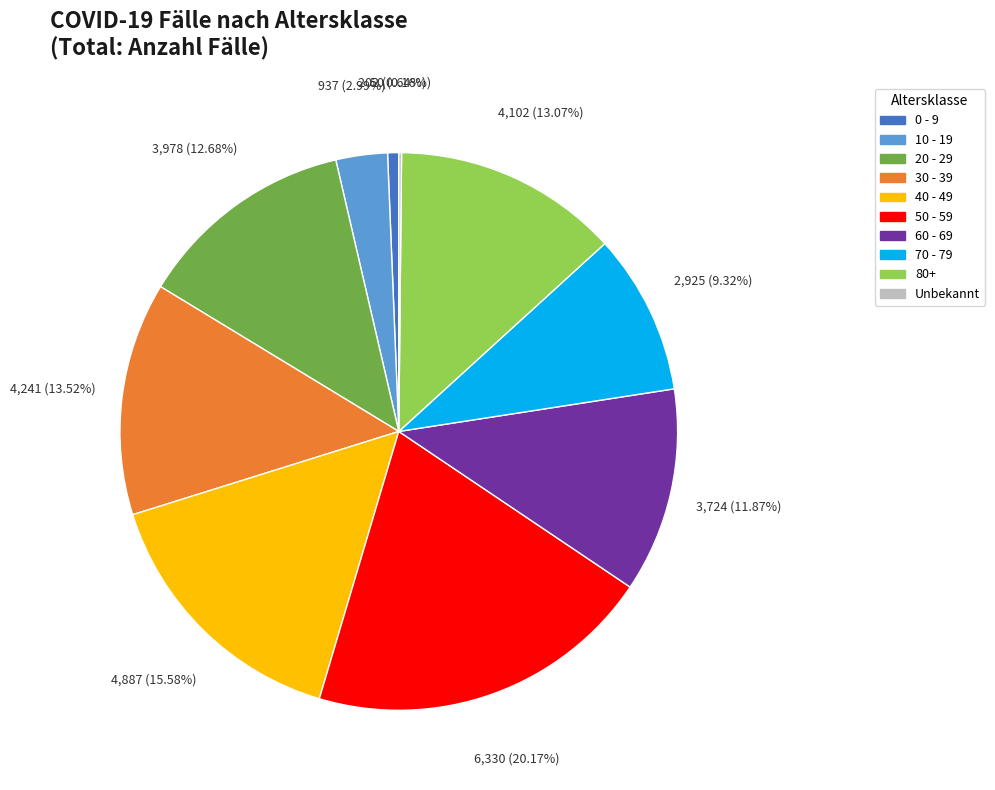

Which slice is the largest?

50 - 59